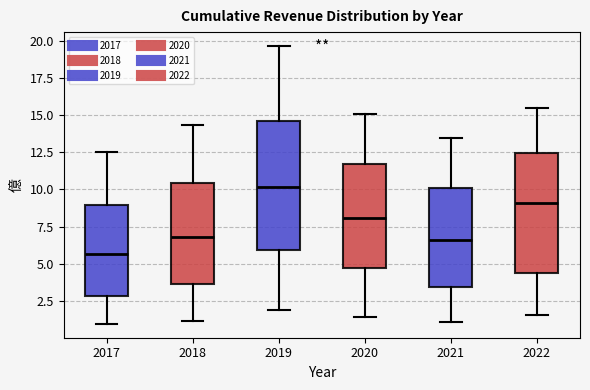

Where is the lower edge of the box at x = 2017 on the y-axis? The values are not printed on the chart, so give them approximately, as read against the axis.

3.0